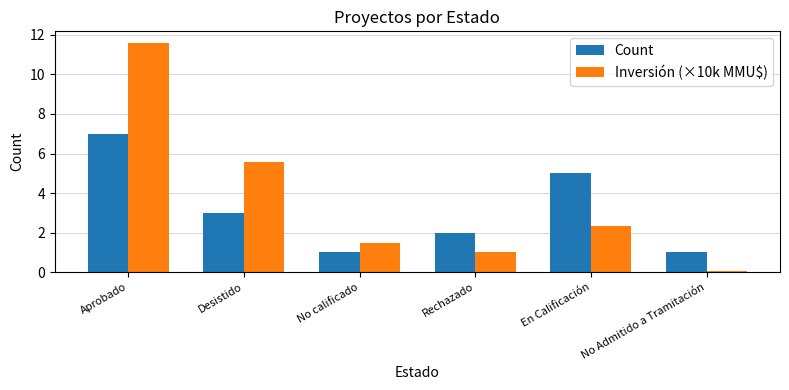

What are all the series names shown in the legend?

Count, Inversión (×10k MMU$)